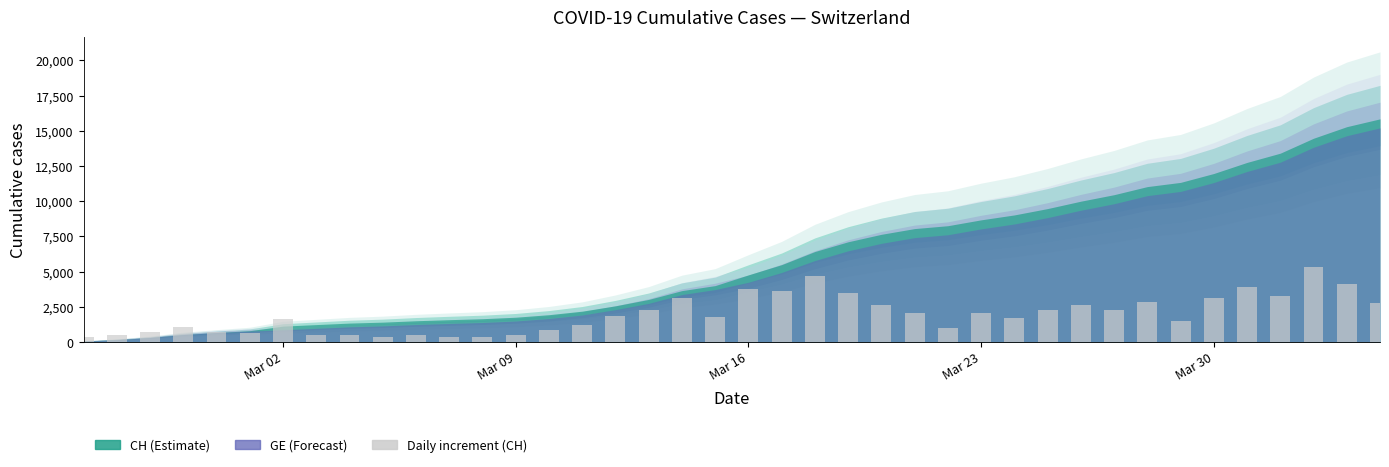

What is the greatest value displayed?

5300